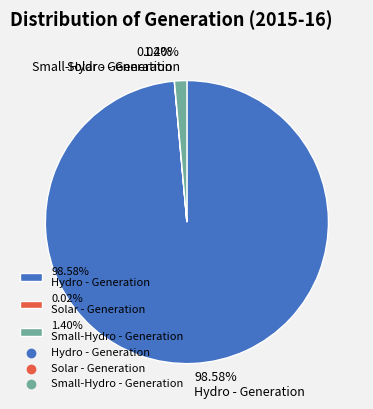

Which slice is the largest?

98.58% Hydro - Generation